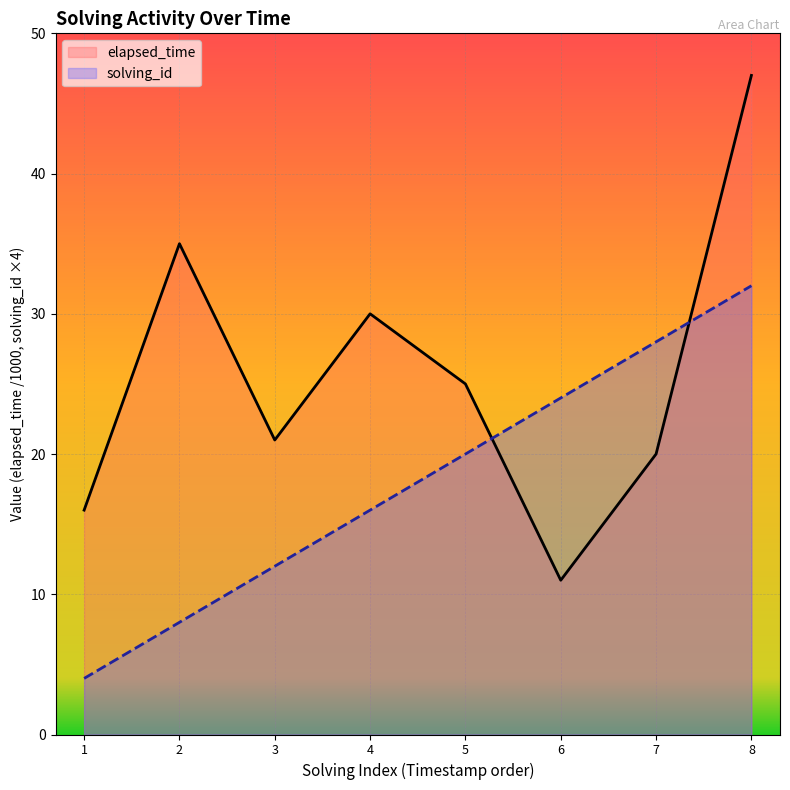

What is the sum of all solving_id values?

144